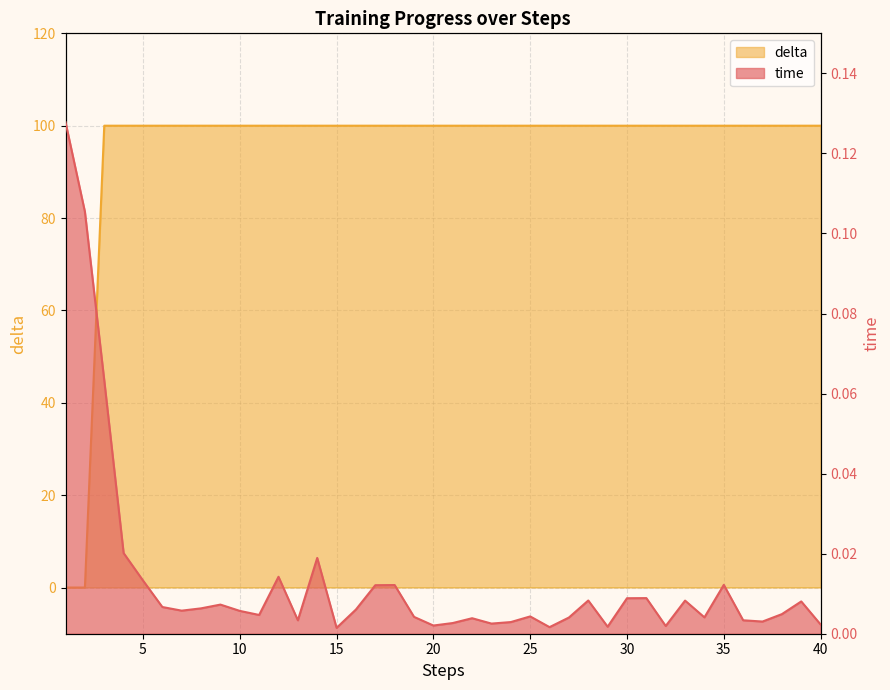

Reading left to right, extract all data points from this chart.

time: 1=0.1	2=0.1	3=0.1	4=0.0	5=0.0	6=0.0	7=0.0	8=0.0	9=0.0	10=0.0	11=0.0	12=0.0	13=0.0	14=0.0	15=0.0	16=0.0	17=0.0	18=0.0	19=0.0	20=0.0	21=0.0	22=0.0	23=0.0	24=0.0	25=0.0	26=0.0	27=0.0	28=0.0	29=0.0	30=0.0	31=0.0	32=0.0	33=0.0	34=0.0	35=0.0	36=0.0	37=0.0	38=0.0	39=0.0	40=0.0
delta: 1=0.0	2=0.0	3=100.0	4=100.0	5=100.0	6=100.0	7=100.0	8=100.0	9=100.0	10=100.0	11=100.0	12=100.0	13=100.0	14=100.0	15=100.0	16=100.0	17=100.0	18=100.0	19=100.0	20=100.0	21=100.0	22=100.0	23=100.0	24=100.0	25=100.0	26=100.0	27=100.0	28=100.0	29=100.0	30=100.0	31=100.0	32=100.0	33=100.0	34=100.0	35=100.0	36=100.0	37=100.0	38=100.0	39=100.0	40=100.0